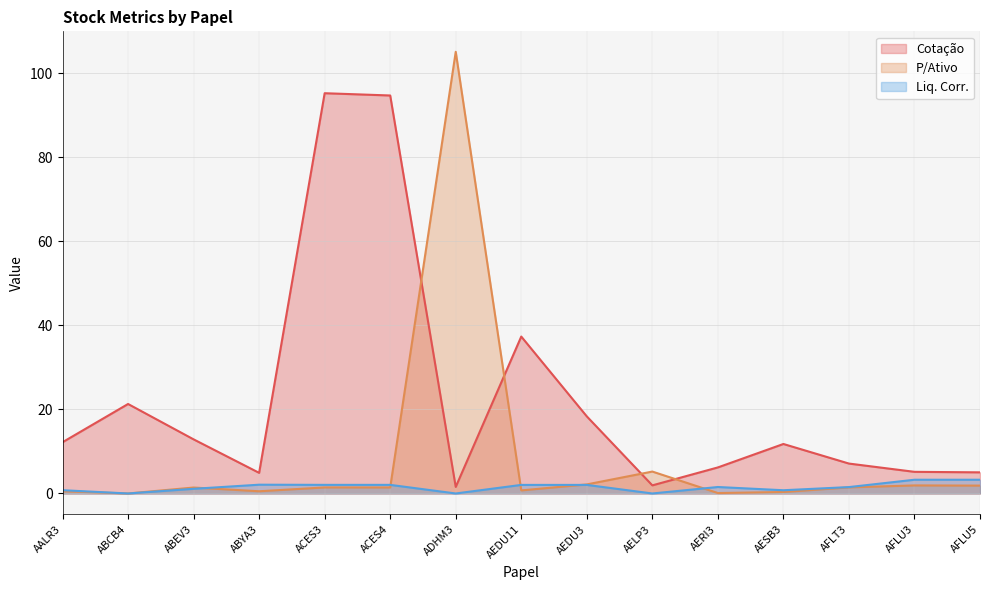

Which category has the lowest value in the Liq. Corr. series?

ABCB4